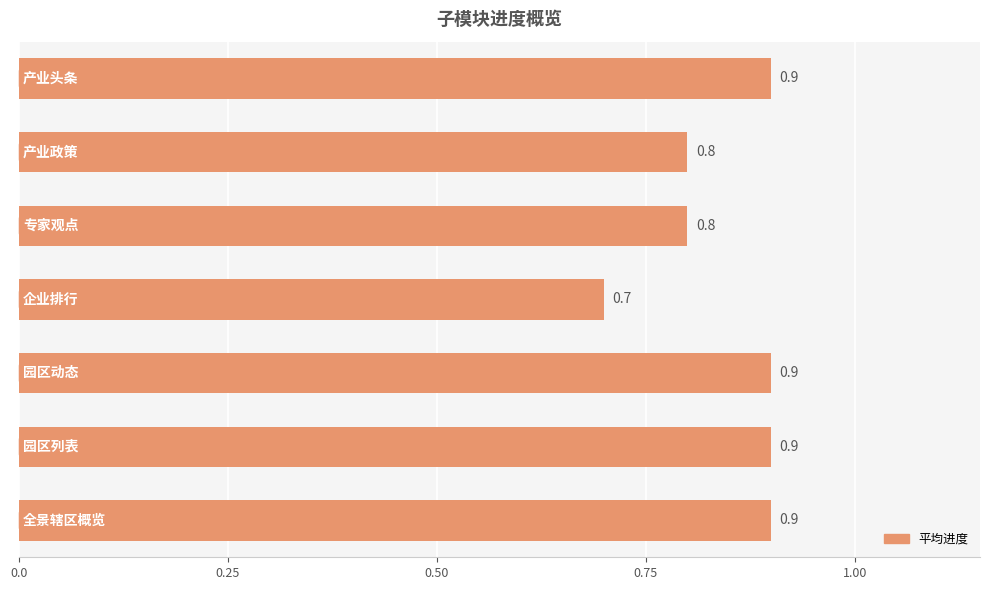

Reading top to bottom, extract all data points from this chart.

0.9	0.8	0.8	0.7	0.9	0.9	0.9